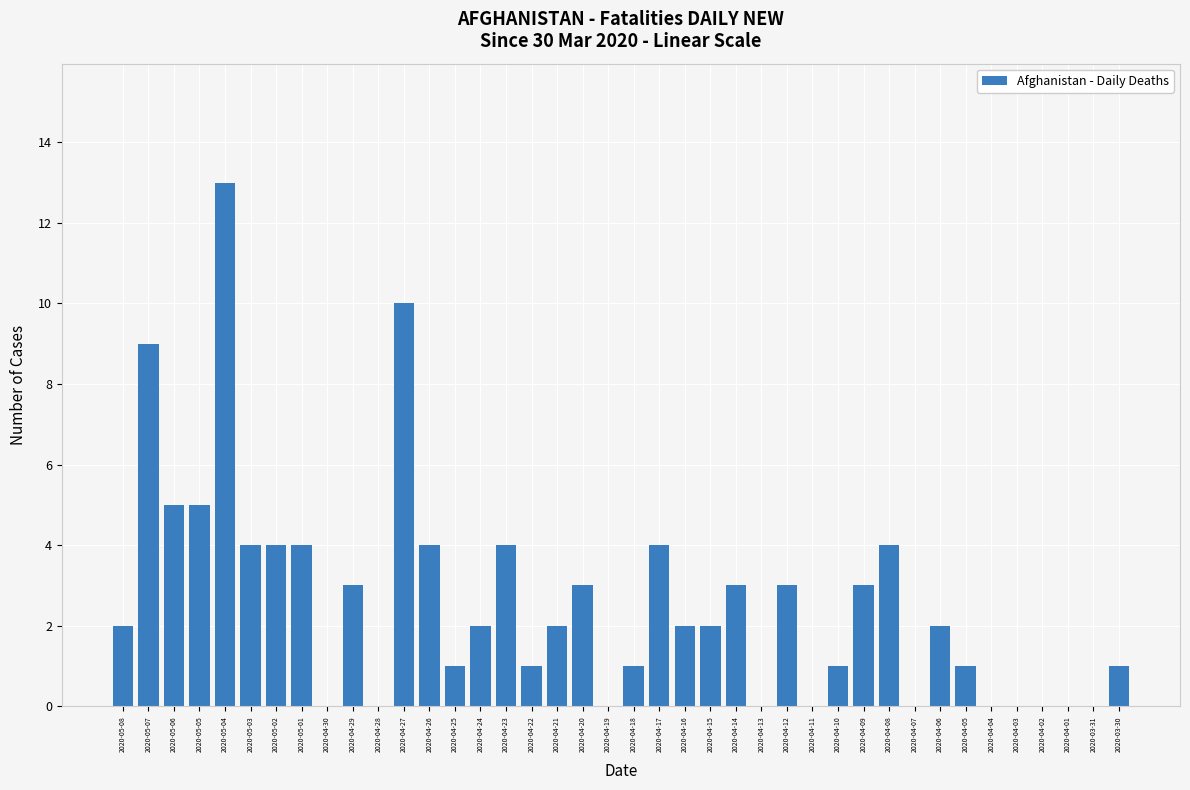

Which category has the highest value across all series?

2020-05-04